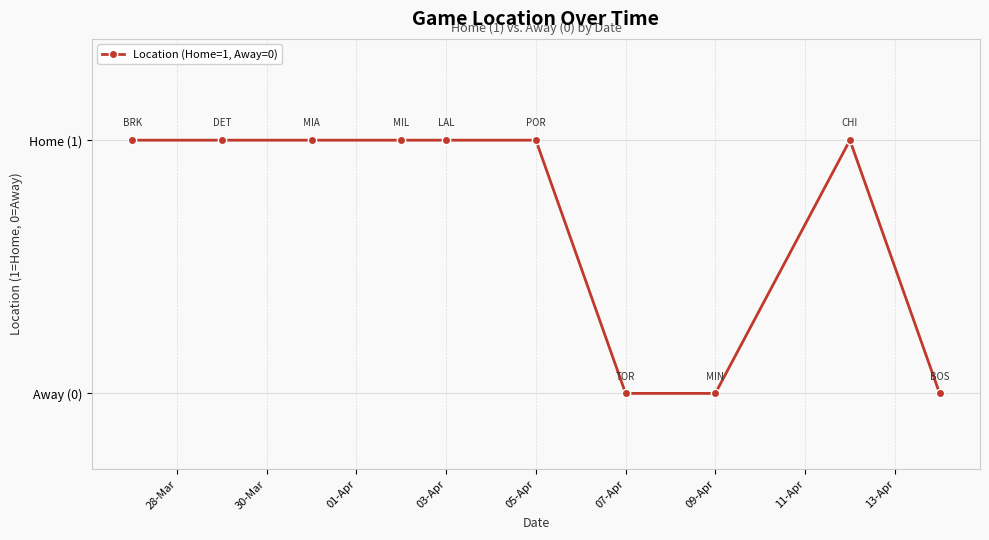

Where is the data nearest to the value 0?

07-Apr